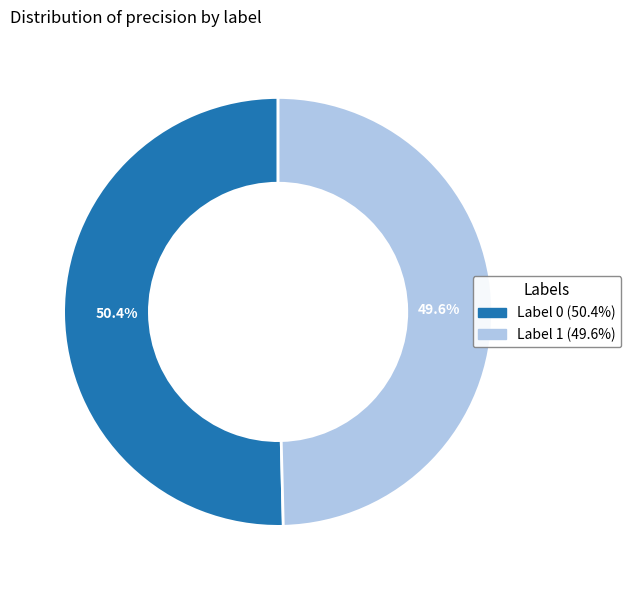

Does any single category account for the majority?

Yes